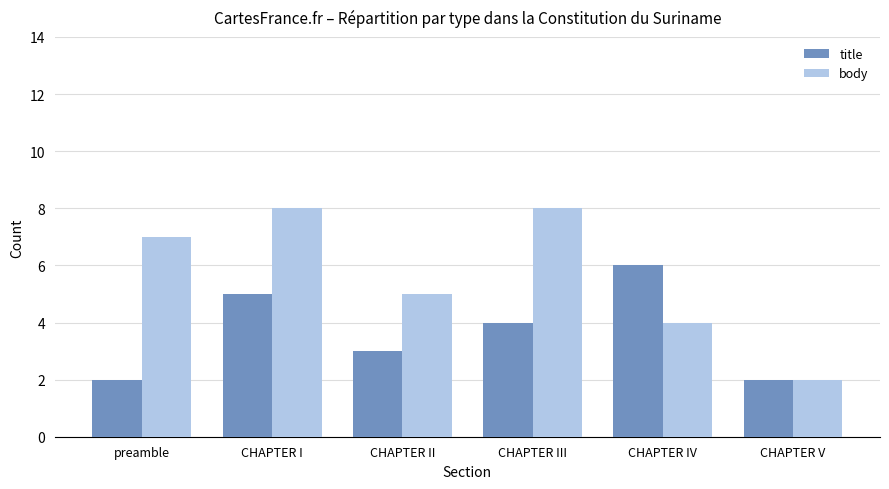

List the series in order of their overall mean, highest first.

body, title